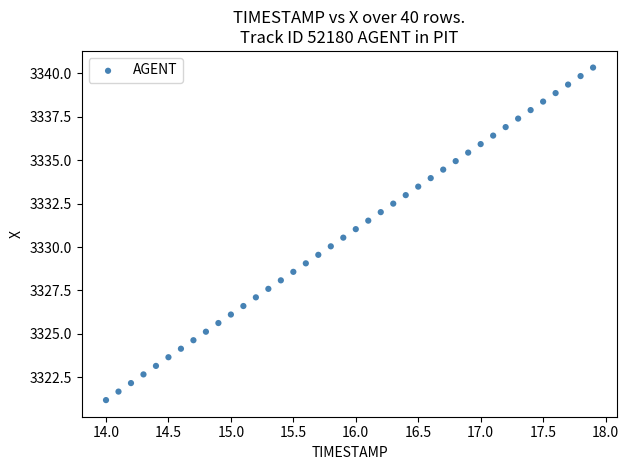

What is the range of X values (max minus min)?

3.9